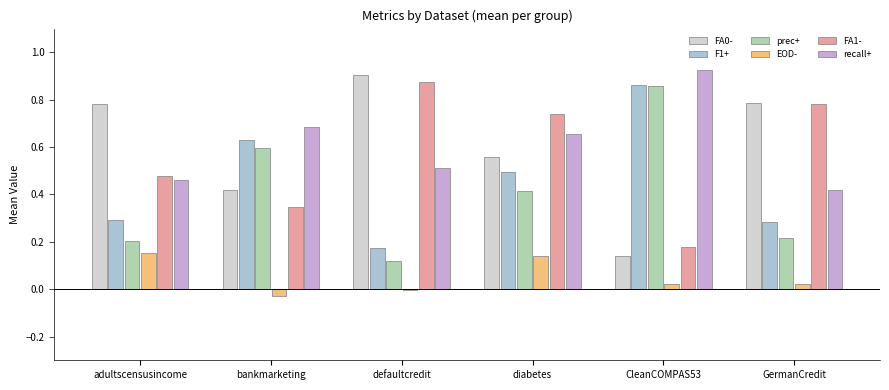

The value of FA0- at adultscensusincome is 1.1. True or false?

False